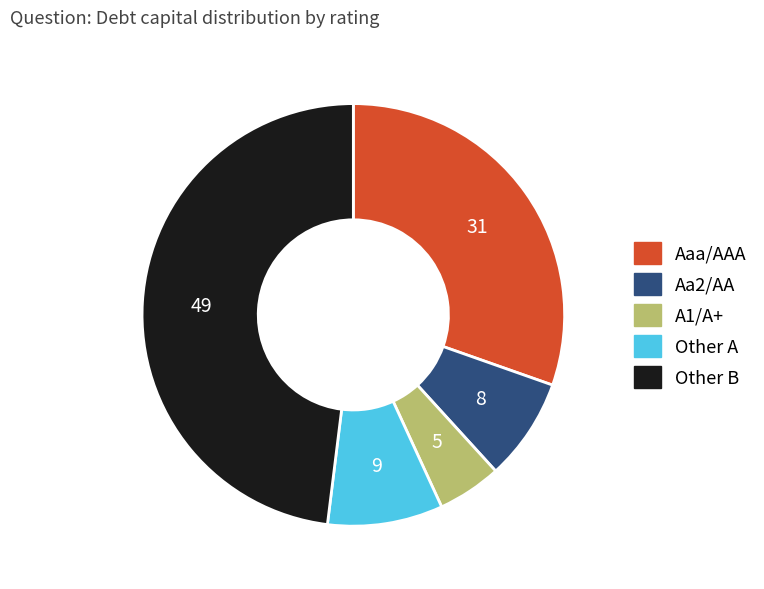

Does any single category account for the majority?

No